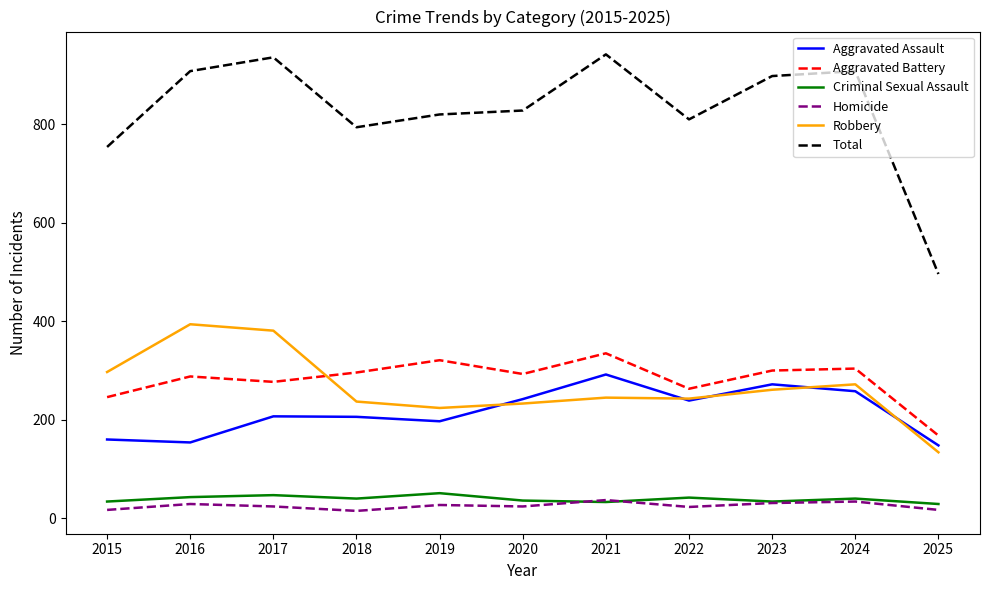

Is the value of Aggravated Battery at 2019 greater than the value of Total at 2017?

No